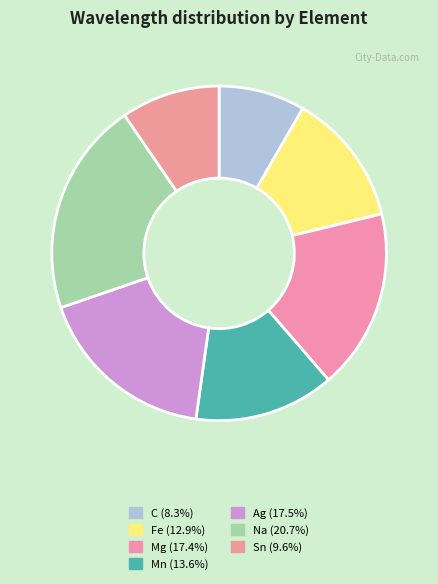

How many segments does this pie chart have?

7